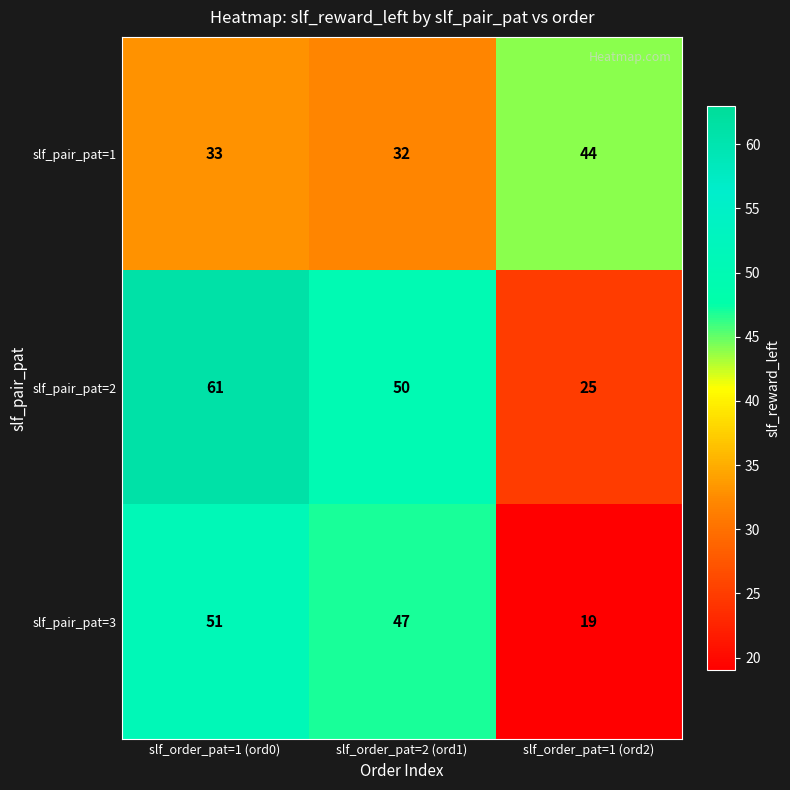

What is the spread (max minus min) of values at slf_order_pat=1 (ord2)?

25